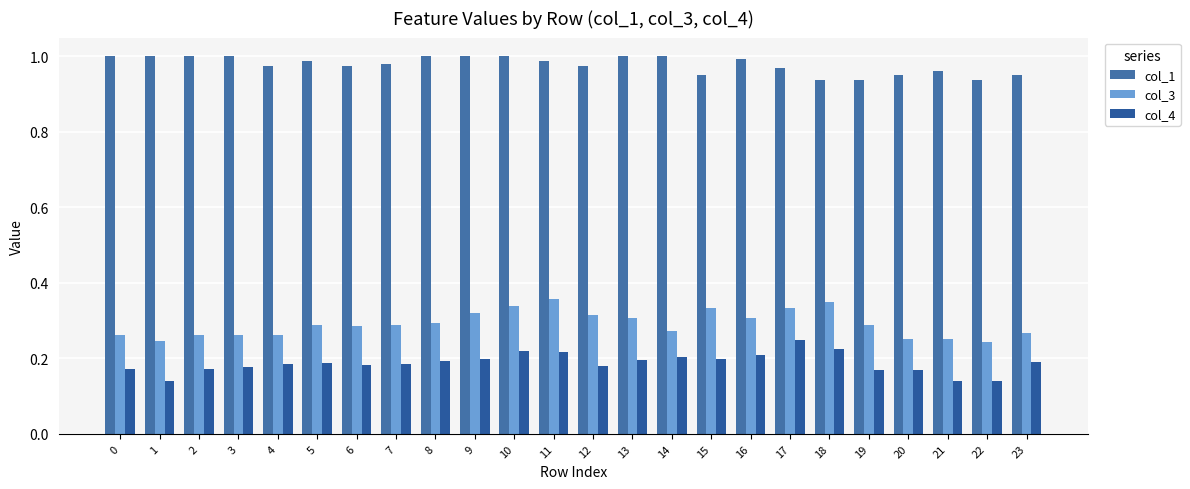

Are the bars grouped side by side (vs. stacked)?

Yes